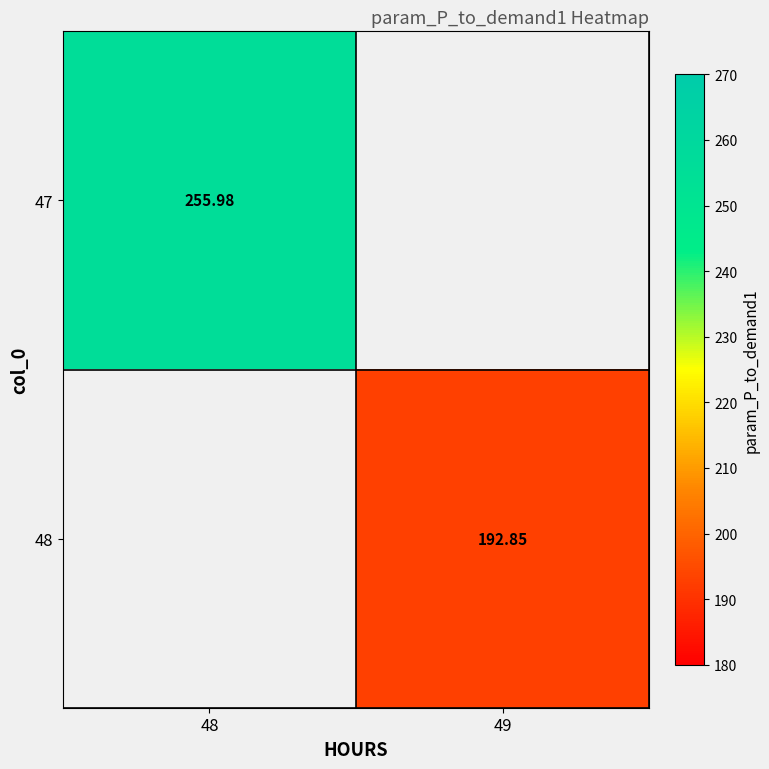

List the series in order of their overall mean, lowest first.

47, 48